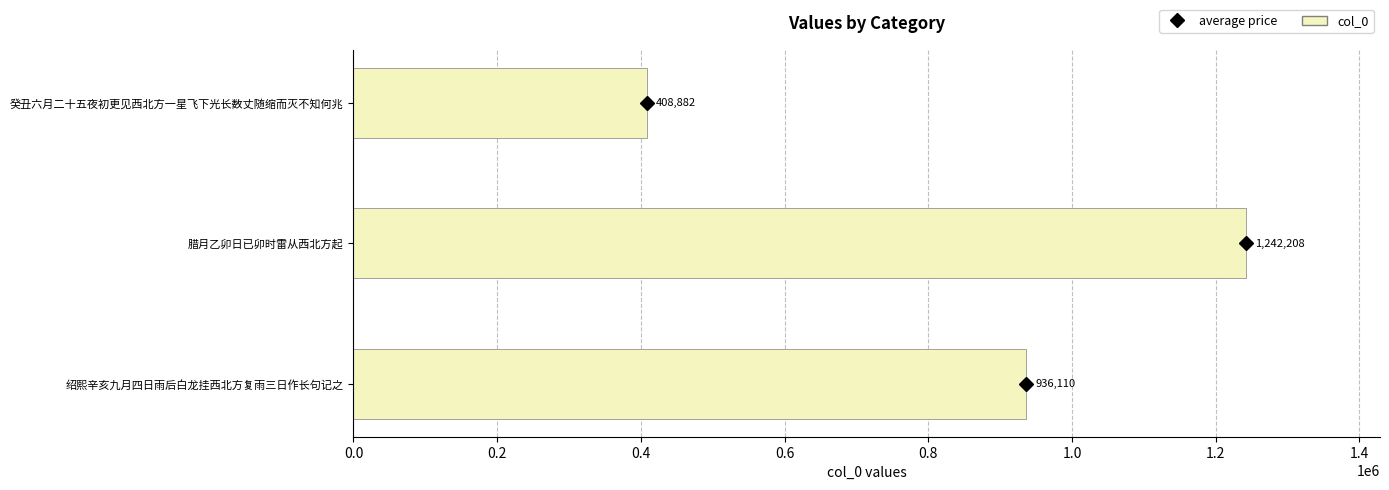

What is the sum of all values?

2587200